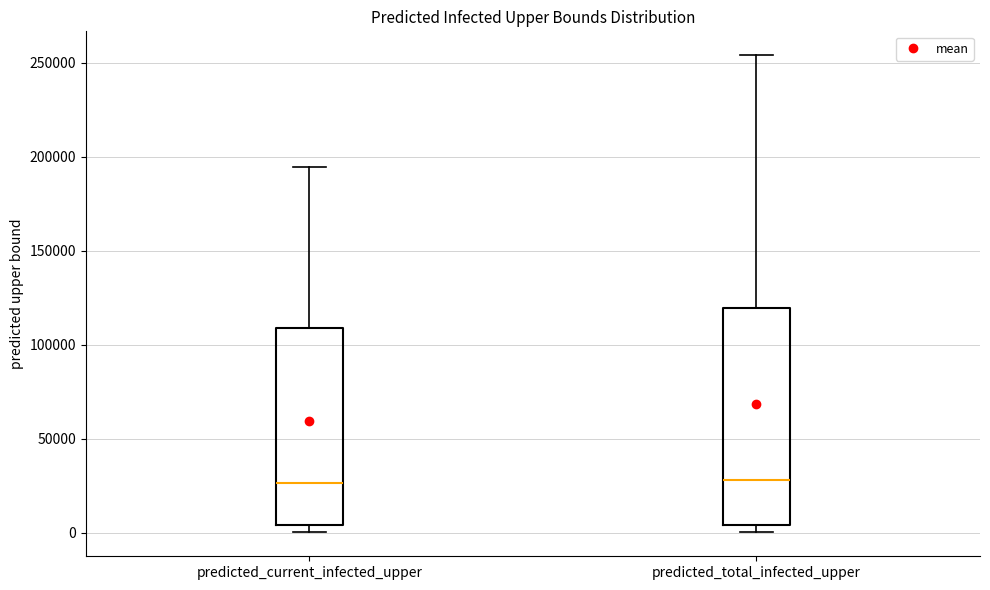

Reading left to right, read every box against the y-axis: the position of its median line, the range the box covers, and the ends of its whiskers. The values are not printed on the chart, so give them approximately, as read against the axis.

predicted_current_infected_upper: median 25000, box 5000 to 110000, whiskers 0 to 195000
predicted_total_infected_upper: median 30000, box 5000 to 120000, whiskers 0 to 255000